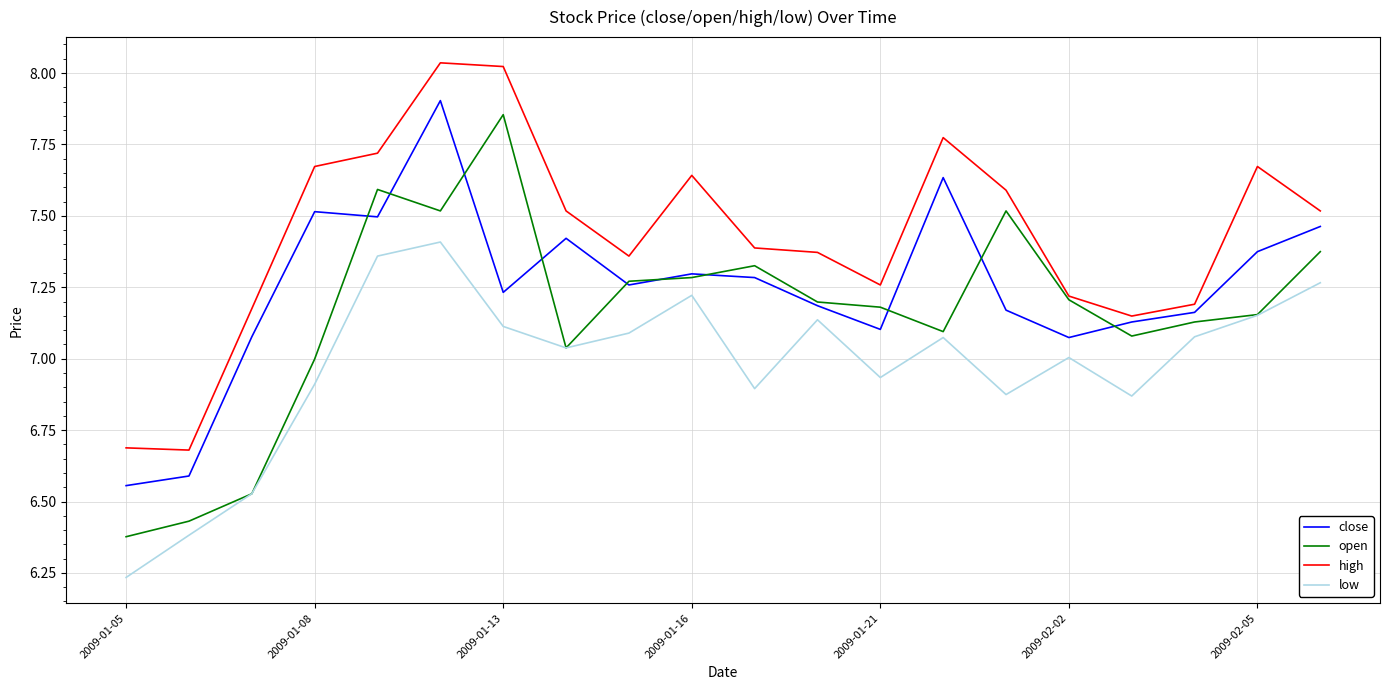

Which series has the largest total across all categories?

high